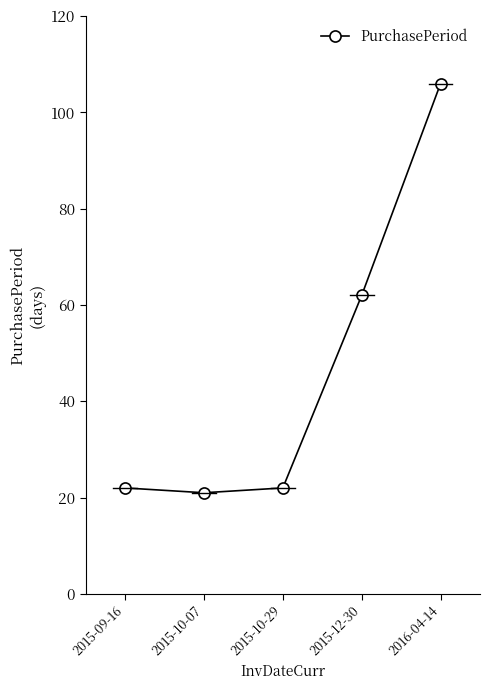

Between 2016-04-14 and 2015-10-29, which is larger?

2016-04-14